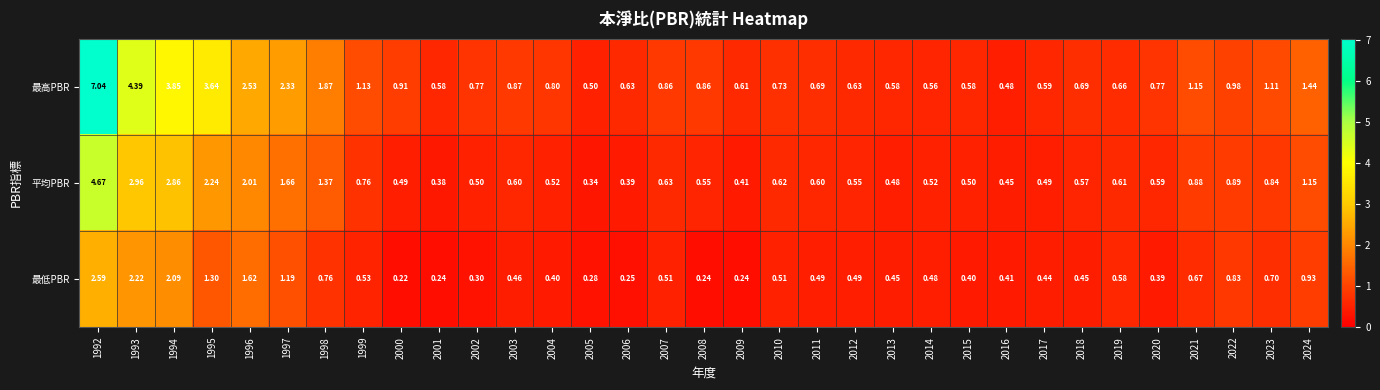

Which series changed the most between 1993 and 2011?

最高PBR